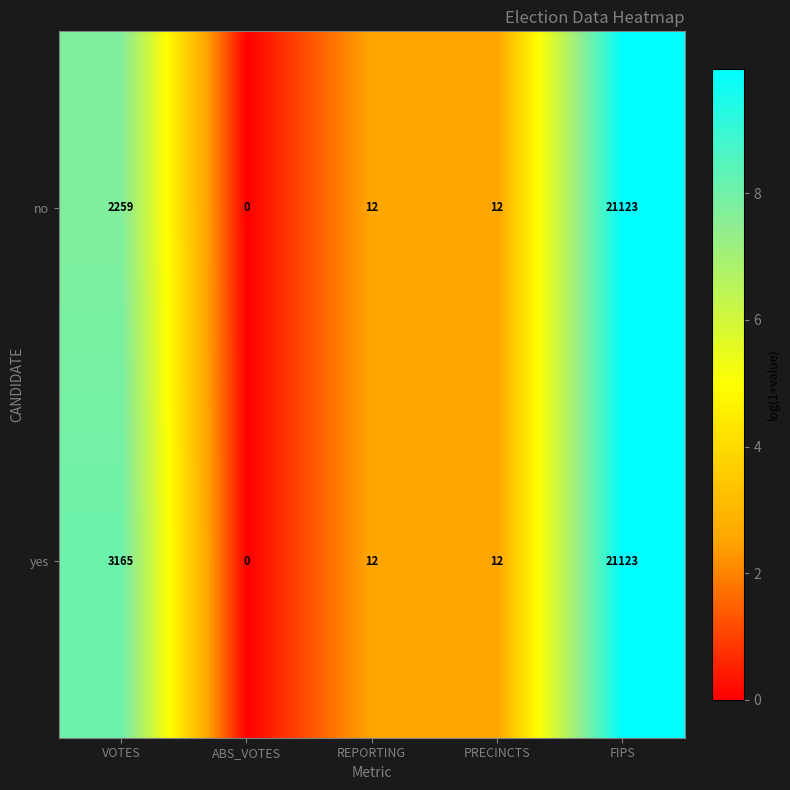

The no series shows 12 at PRECINCTS. True or false?

True